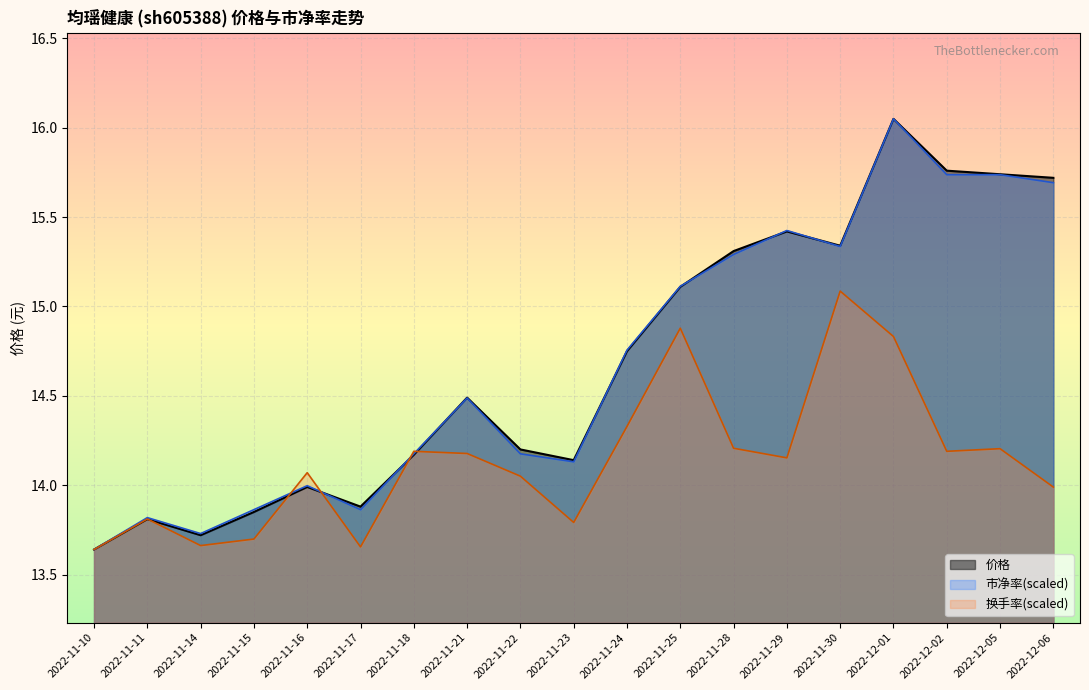

List the labels in order of 市净率 value, largest first.

2022-12-01, 2022-12-02, 2022-12-05, 2022-12-06, 2022-11-29, 2022-11-30, 2022-11-28, 2022-11-25, 2022-11-24, 2022-11-21, 2022-11-18, 2022-11-22, 2022-11-23, 2022-11-16, 2022-11-15, 2022-11-17, 2022-11-11, 2022-11-14, 2022-11-10